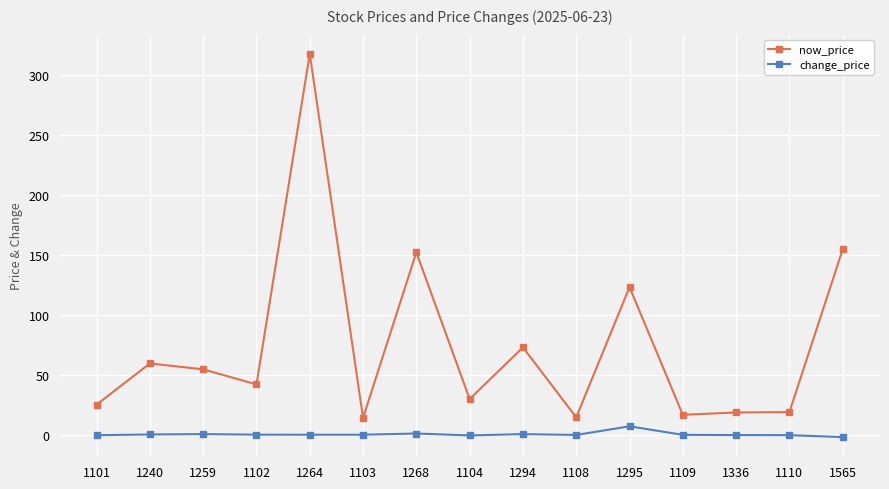

Between 1259 and 1108, which series saw the biggest shift?

now_price